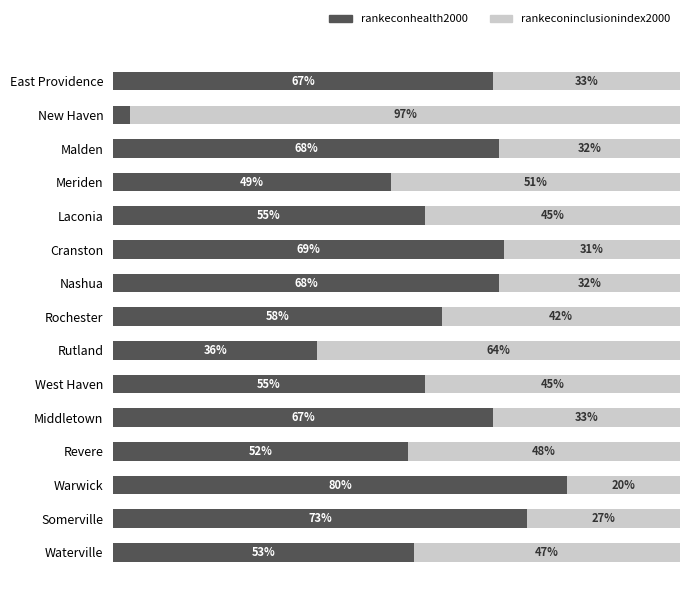

At which label does rankeconhealth2000 reach its peak?

Warwick